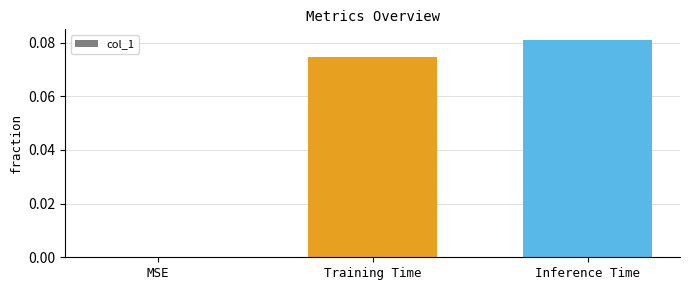

Which has a higher value, Inference Time or Training Time?

Inference Time